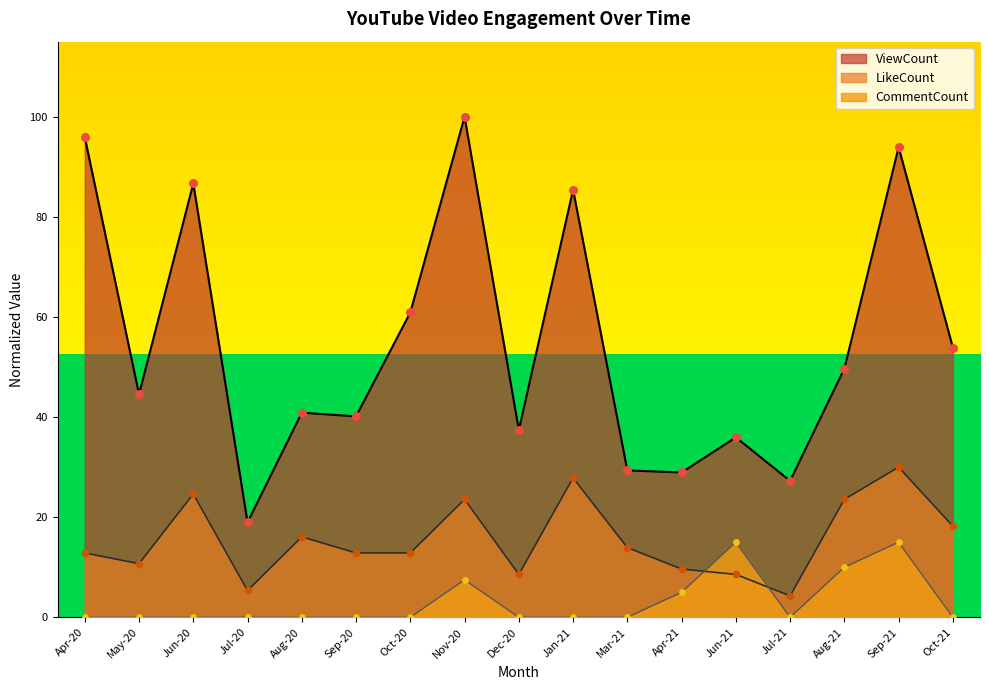

At which category is the sum across all series the highest?

Sep-21